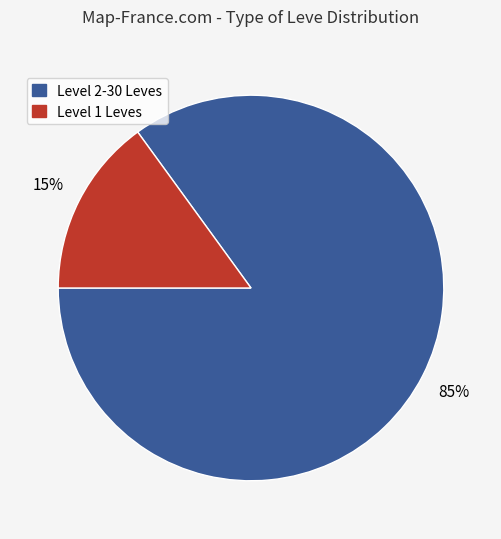

Do Level 2-30 Leves and Level 1 Leves together represent more than half of the pie?

Yes